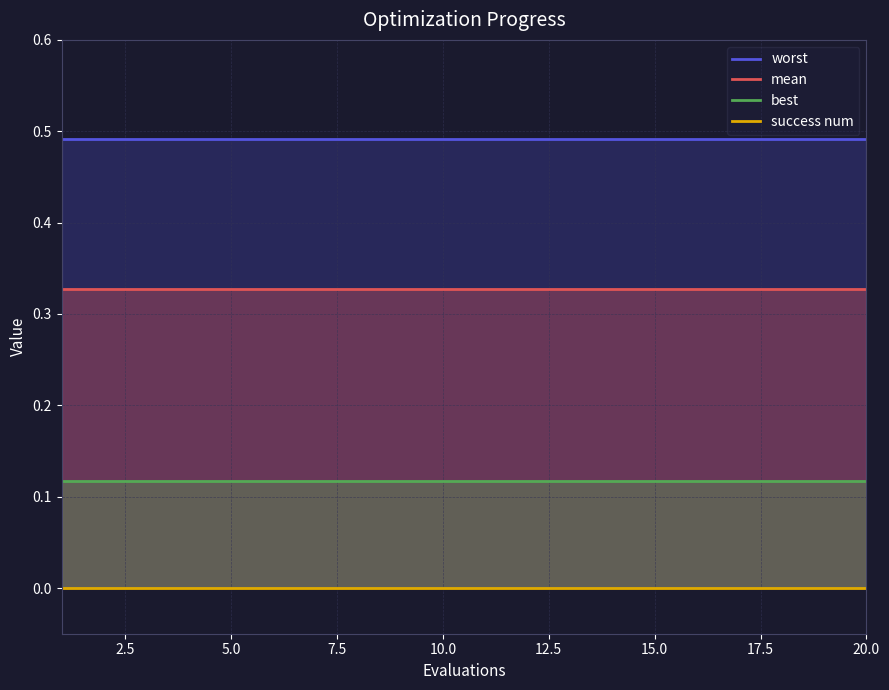

Which has a higher value, 18 or 10?

18